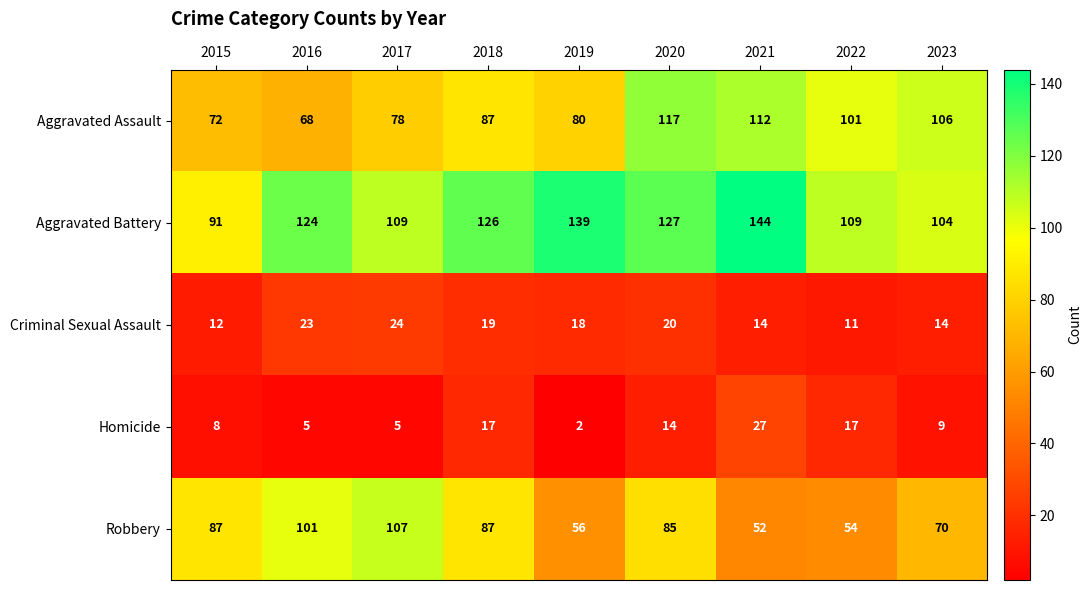

Which series changed the most between 2016 and 2022?

Robbery